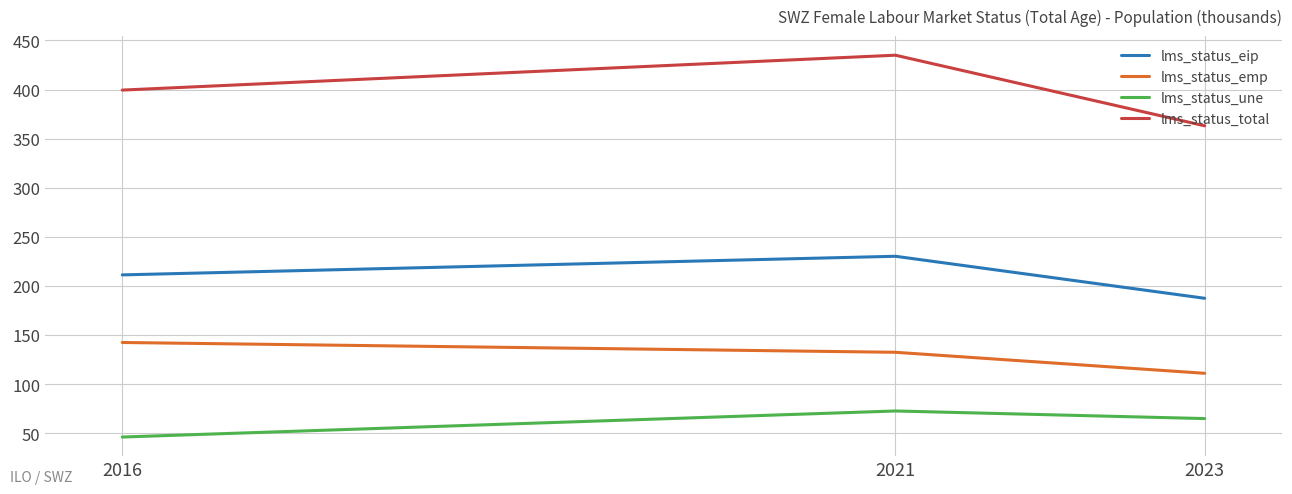

Which series has the largest total across all categories?

lms_status_total